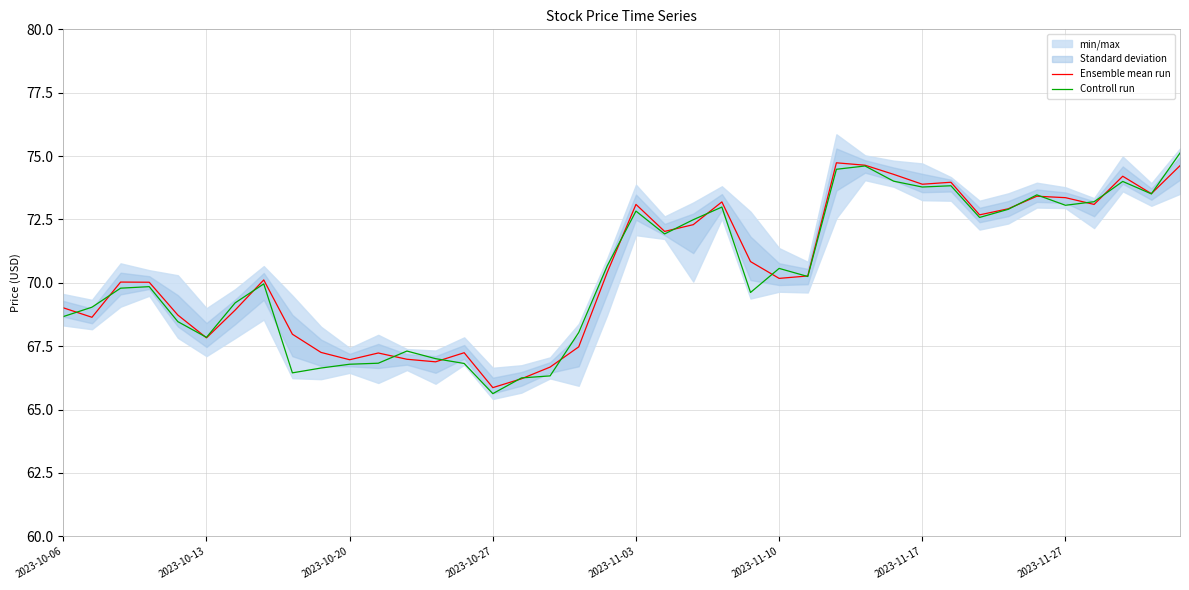

Between 9 and 16, which series saw the biggest shift?

Ensemble mean run